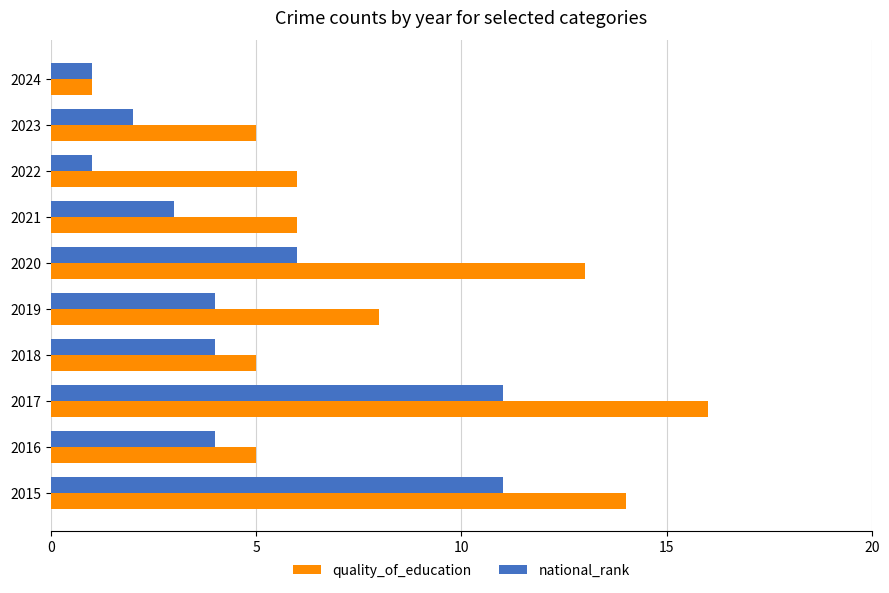

Is the value of national_rank at 2019 greater than the value of quality_of_education at 2018?

No